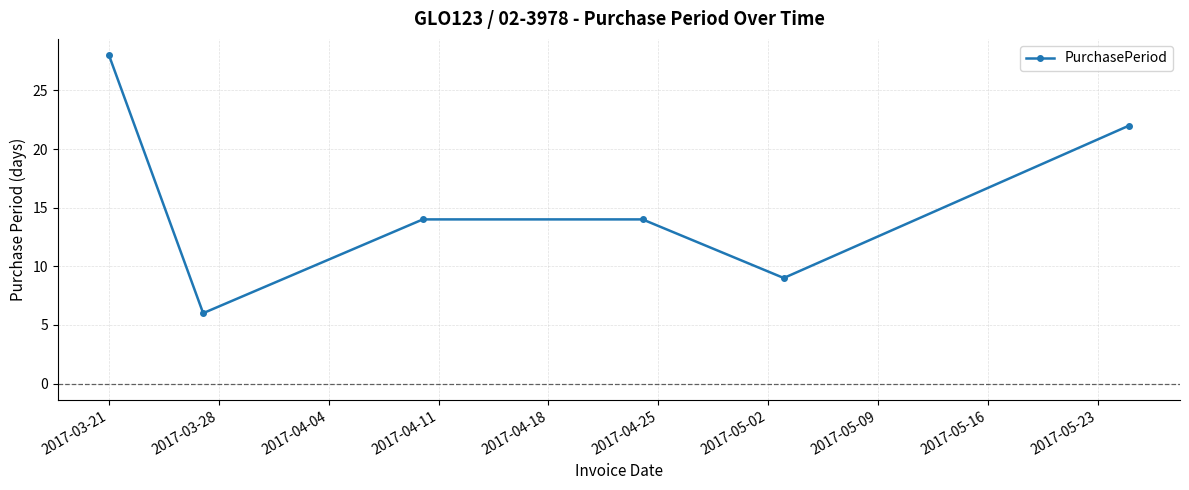

What is the value of the 2nd point from the left?

6